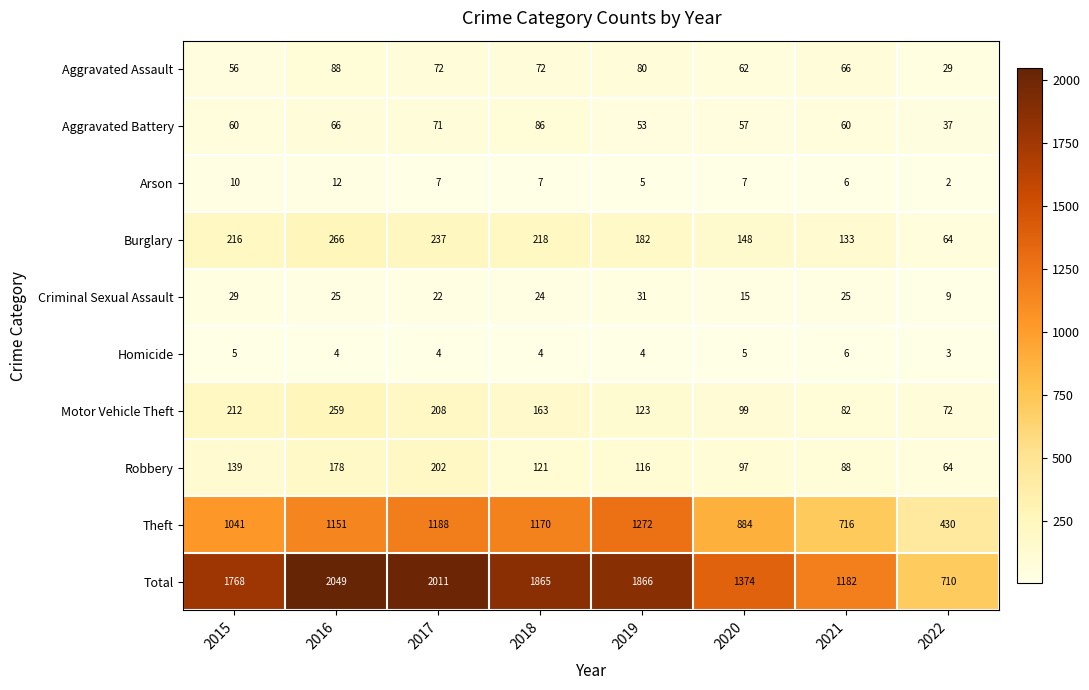

Rank the series at 2018 from highest to lowest value.

Total, Theft, Burglary, Motor Vehicle Theft, Robbery, Aggravated Battery, Aggravated Assault, Criminal Sexual Assault, Arson, Homicide